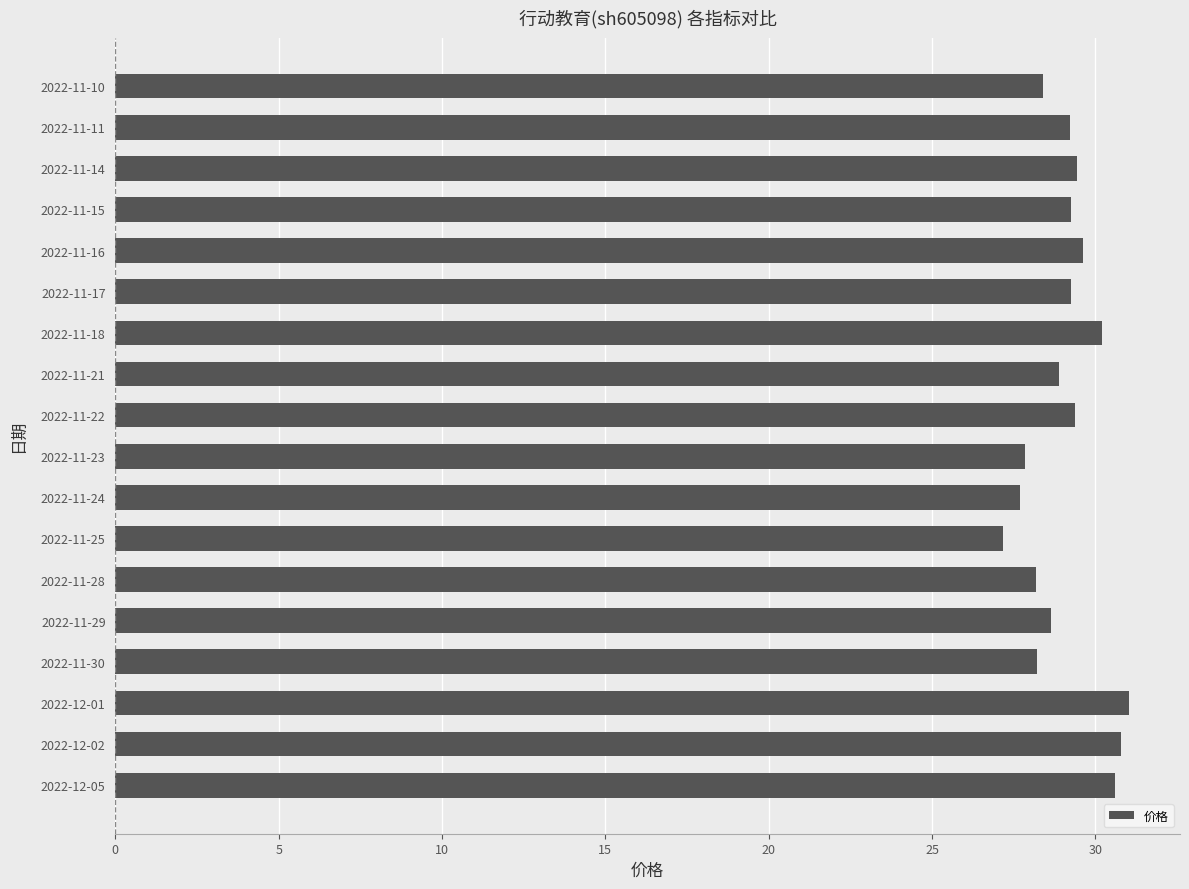

What is the sum of all values?

523.8